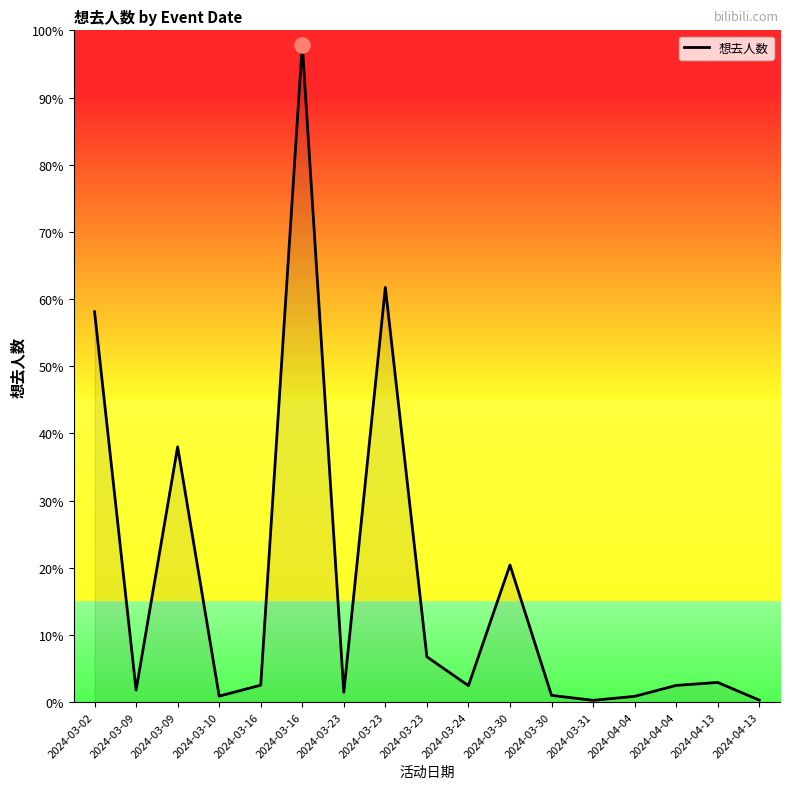

What is the change in value from 2024-03-23 to 2024-03-30?

-1116